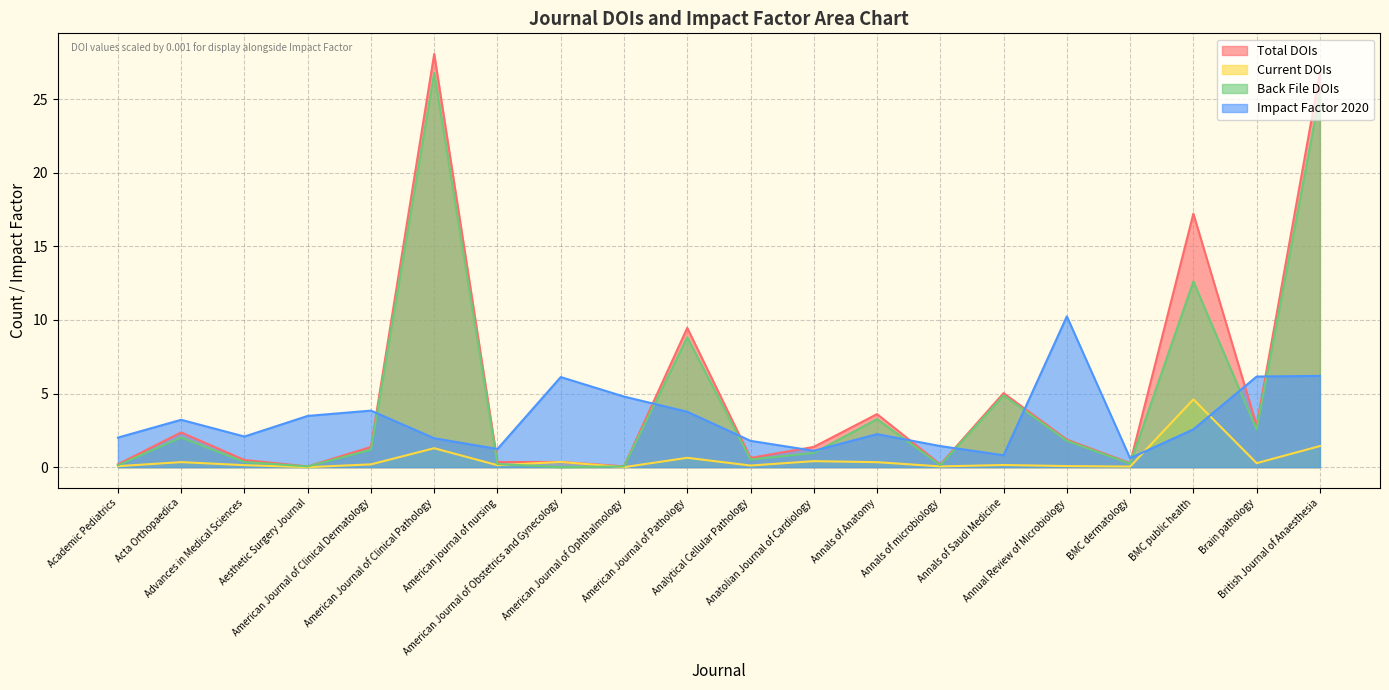

The value of CurrentDoIs at Academic Pediatrics is 0.1. True or false?

True